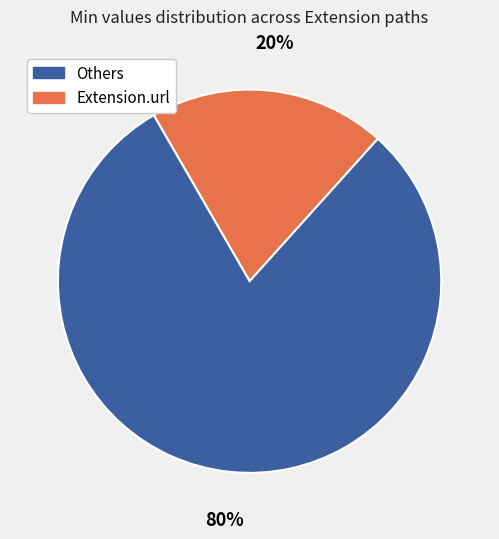

Count the number of slices in the pie.

2